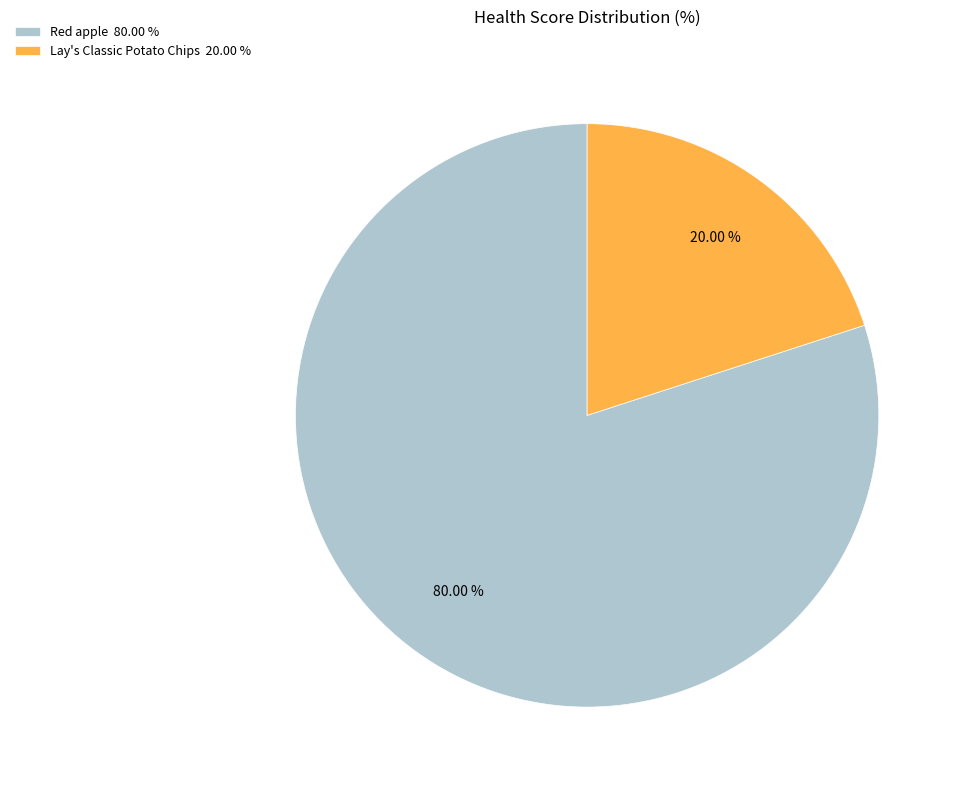

What percentage do Lay's Classic Potato Chips and Red apple together represent?

100.0%